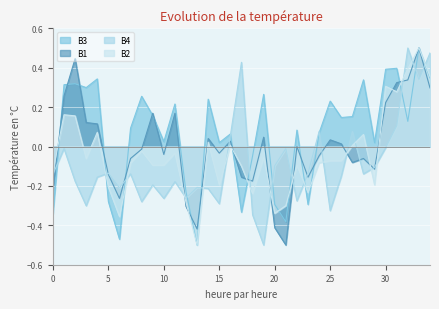

The value of B1 at 0 is -0.1. True or false?

False